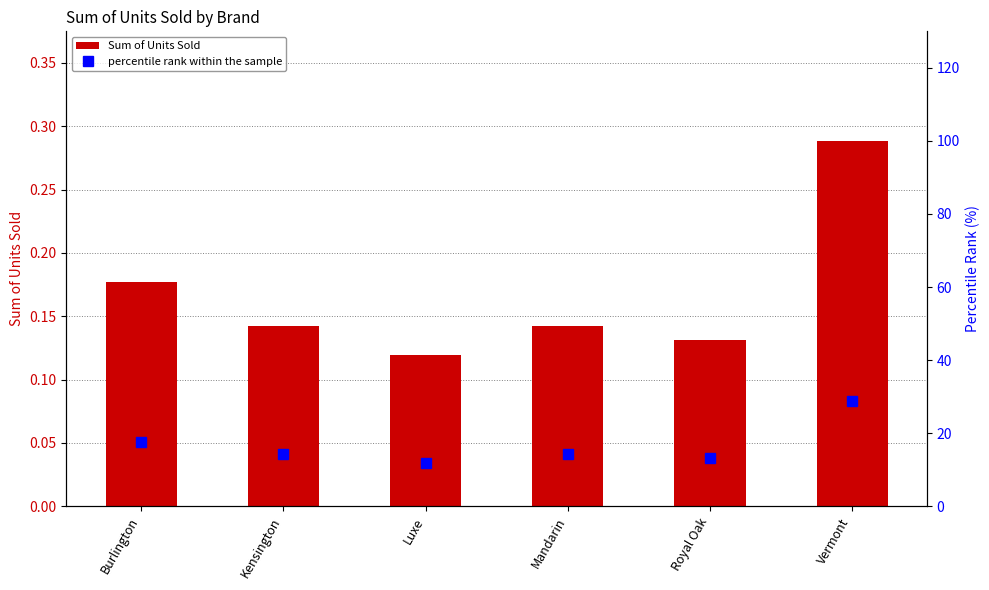

What is the minimum value shown in the chart?

0.1